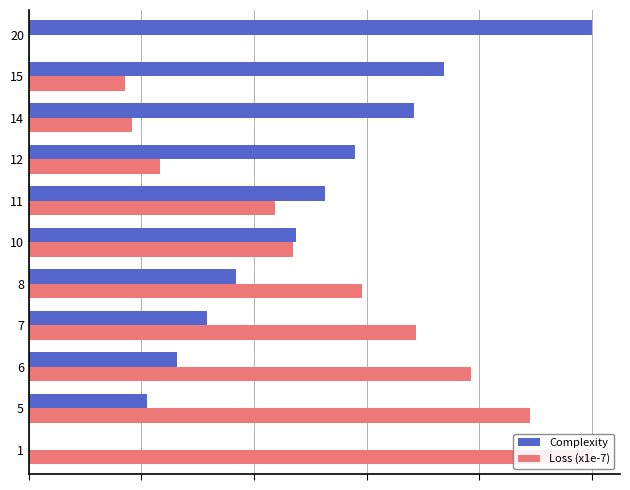

How many Complexity values are between 0 and 1?

11